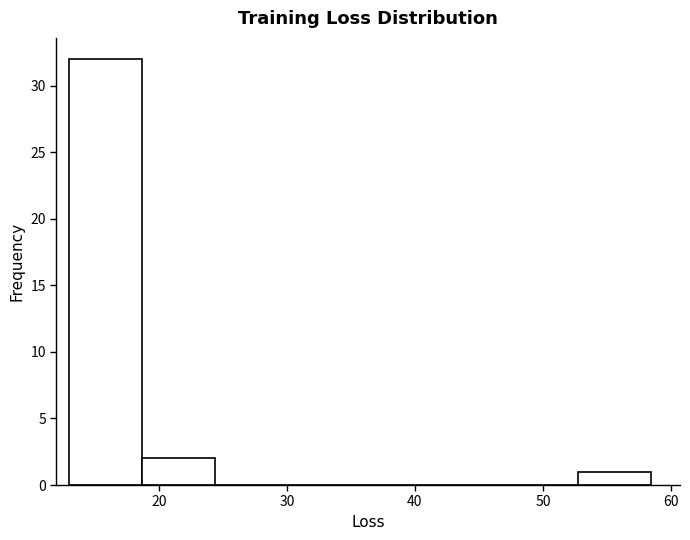

How tall is the bar that spans 19 to 24 on the x-axis? Neither the bar edges nor the heights are printed on the chart, so give them approximately, as read against the axes.

2